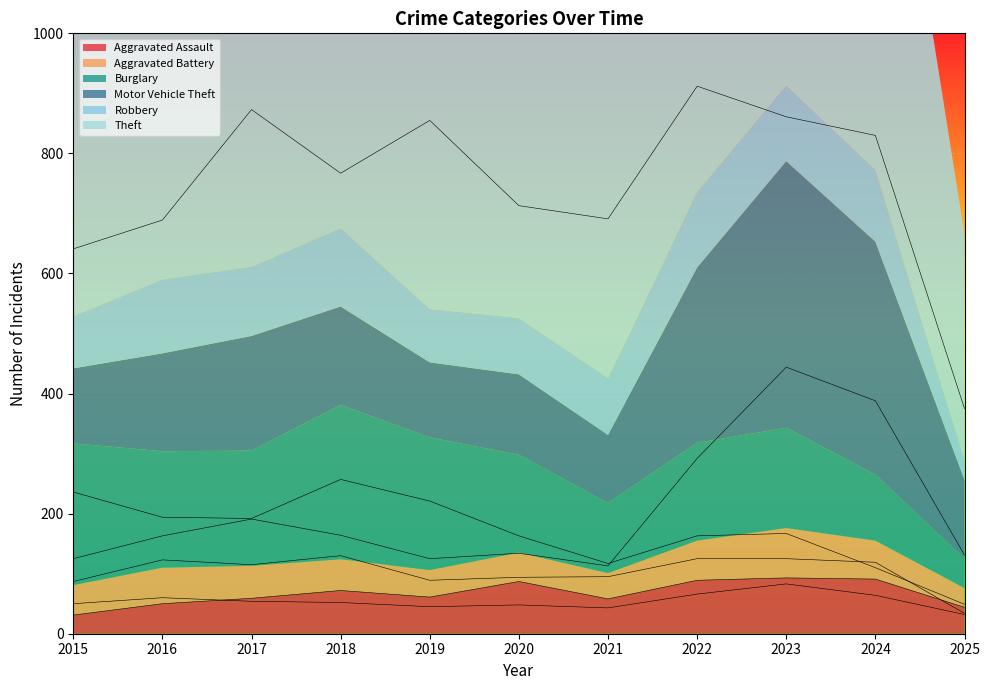

How many interior local peaks does the Theft series have?

3